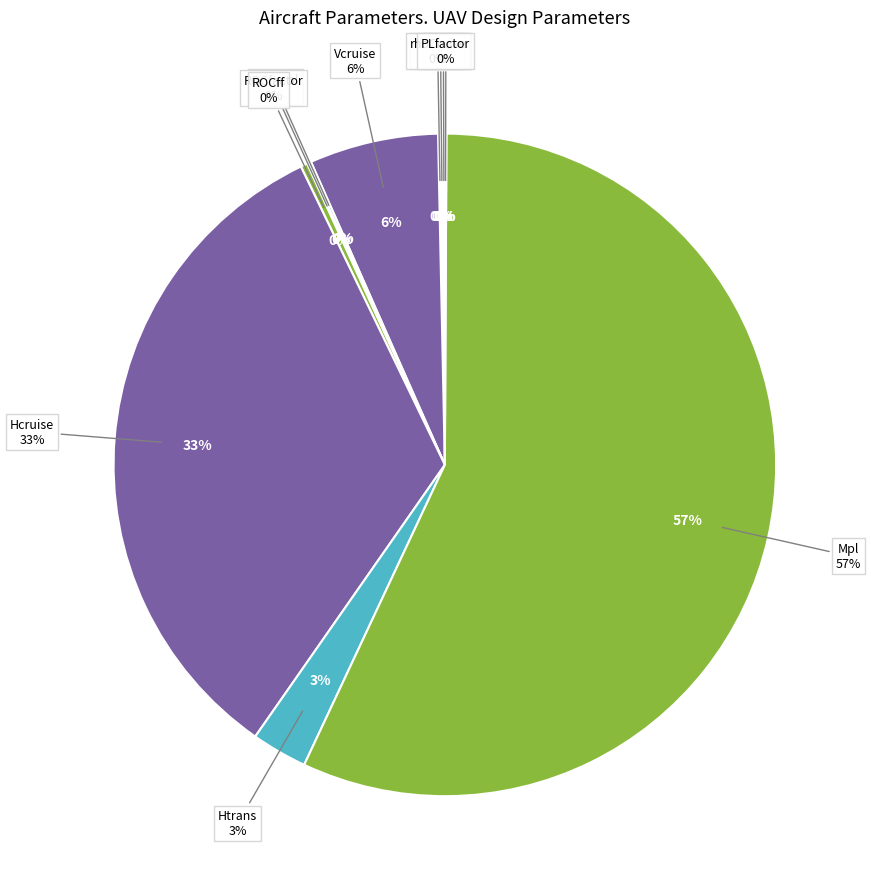

The ROCvtol slice represents 0% of the pie. True or false?

True